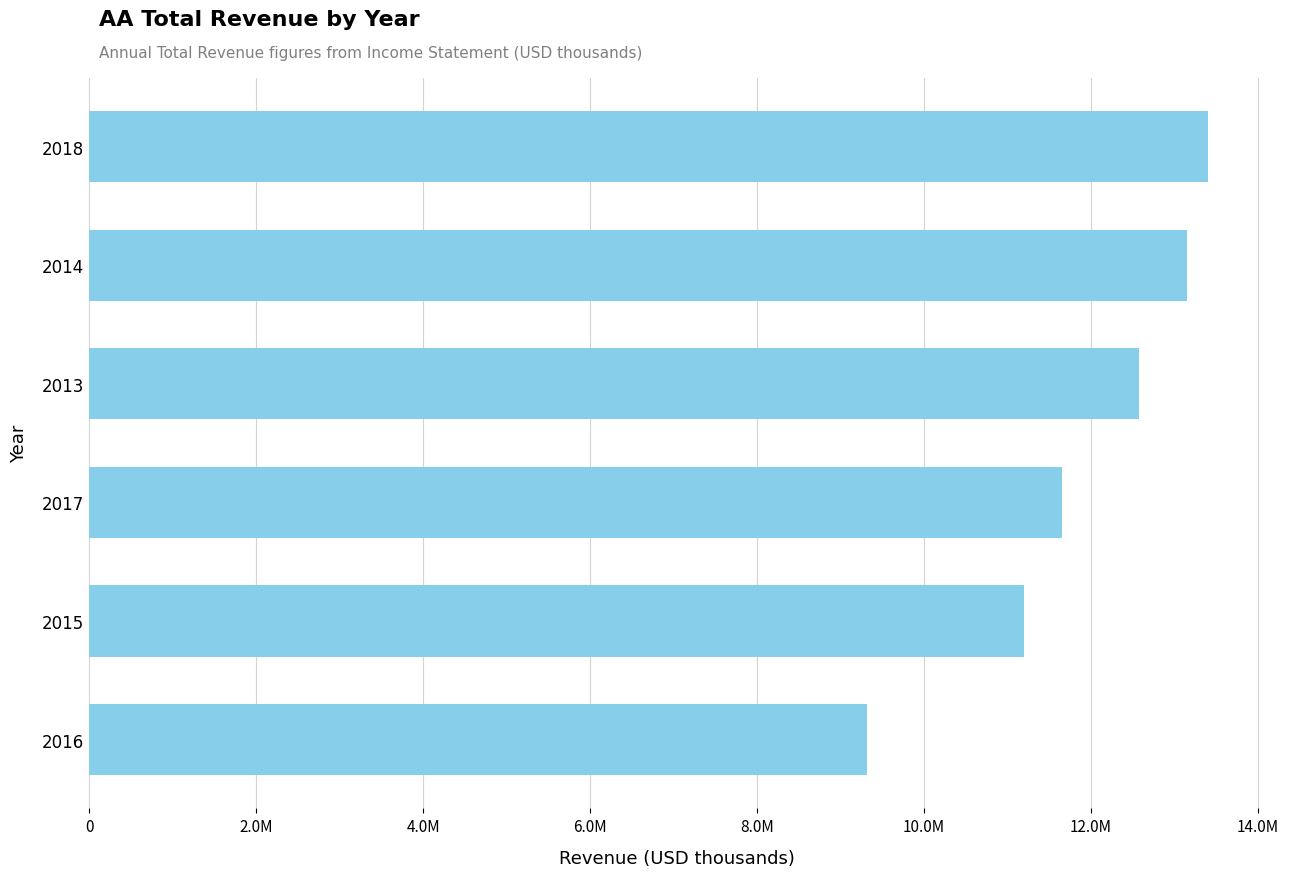

Does the chart contain any negative values?

No